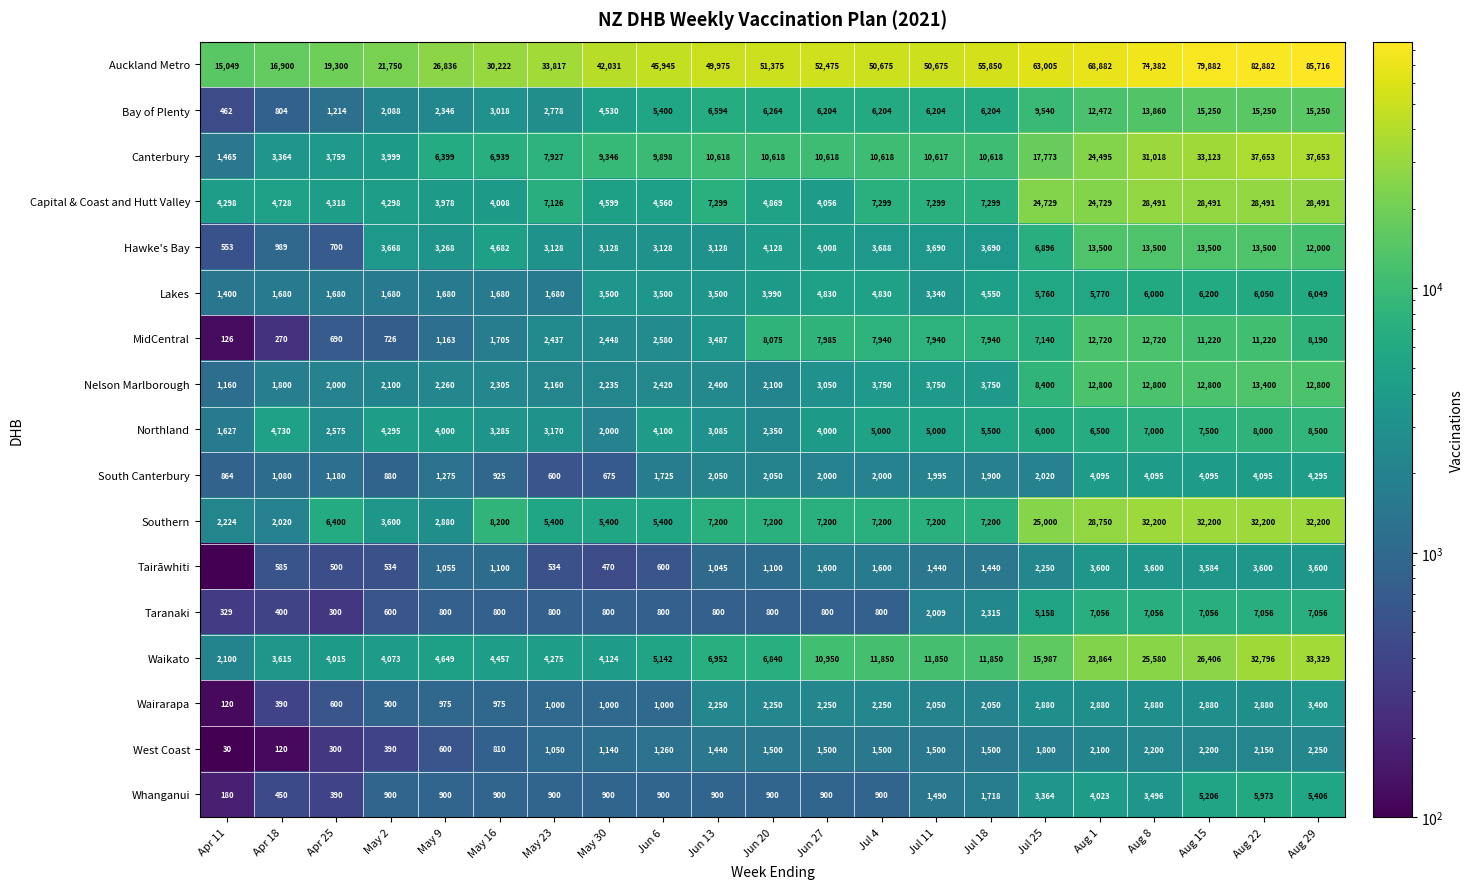

What is the sum of all Capital & Coast and Hutt Valley values?

243456.0